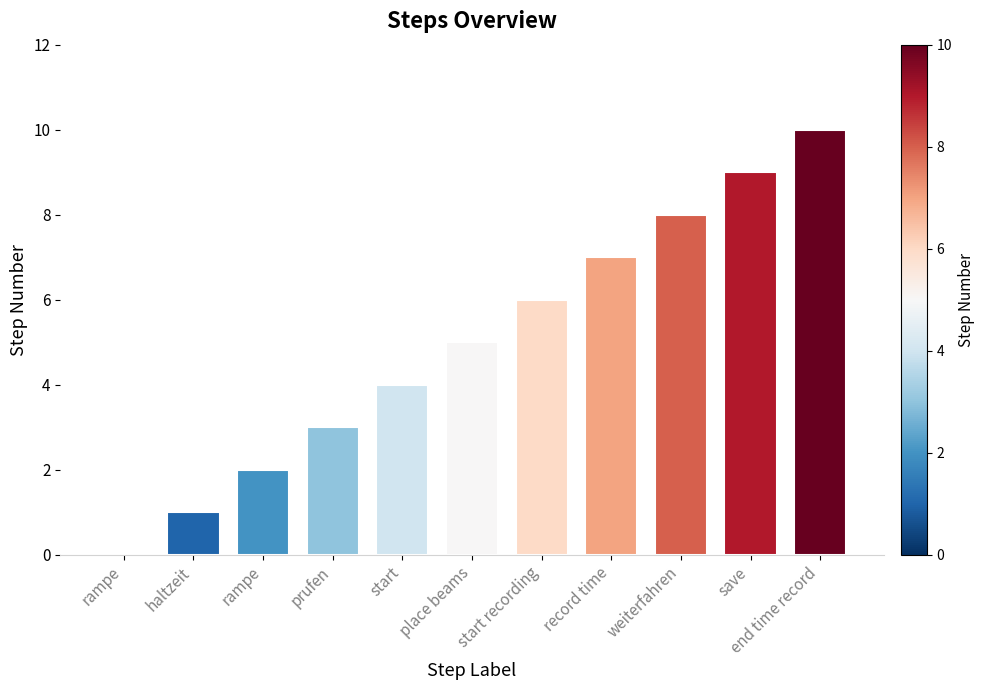

Count the number of categories in the chart.

11